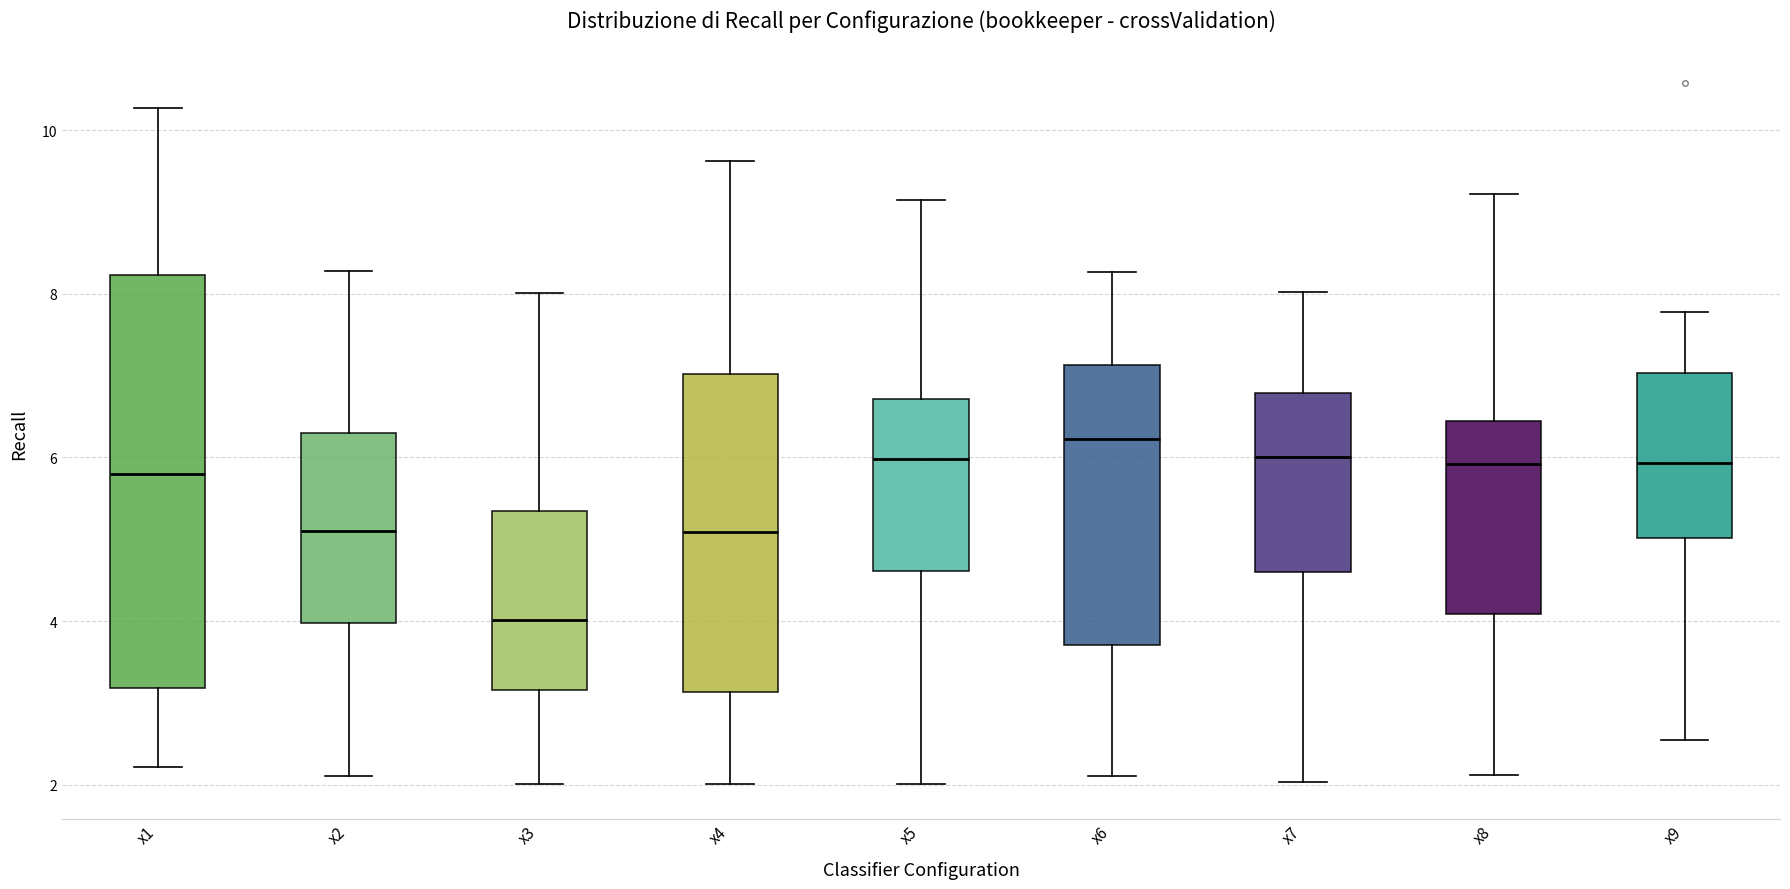

Which box has the lowest median line?

x3